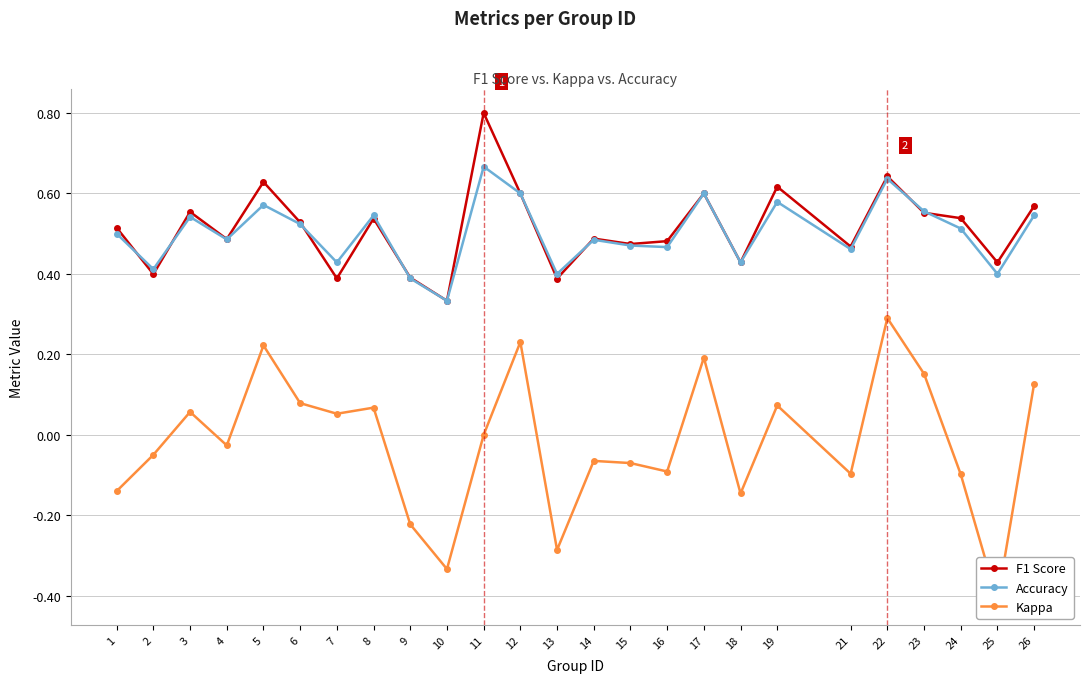

Rank the series at 22 from highest to lowest value.

F1 Score, Accuracy, Kappa